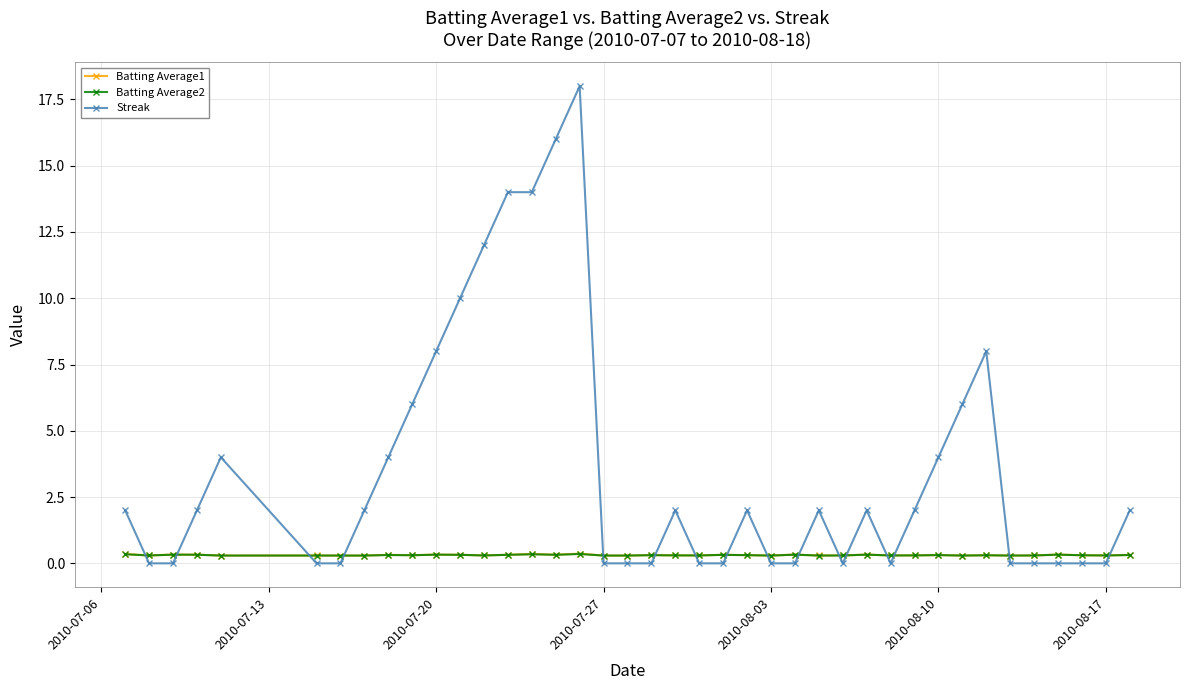

At how many categories does at least one series exceed 3?

13